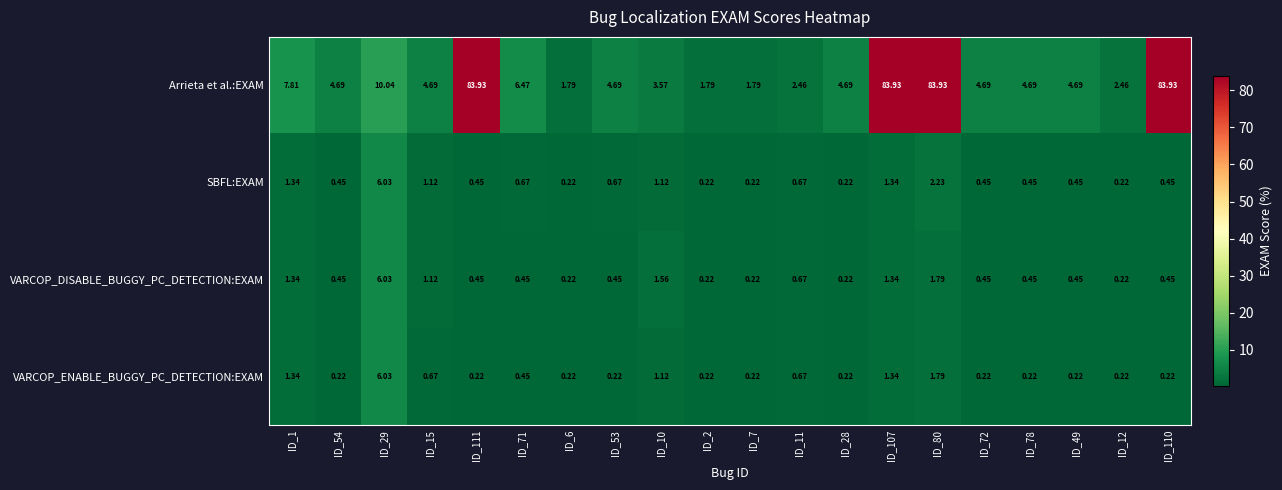

What is the total value across all series at ID_78?

5.8